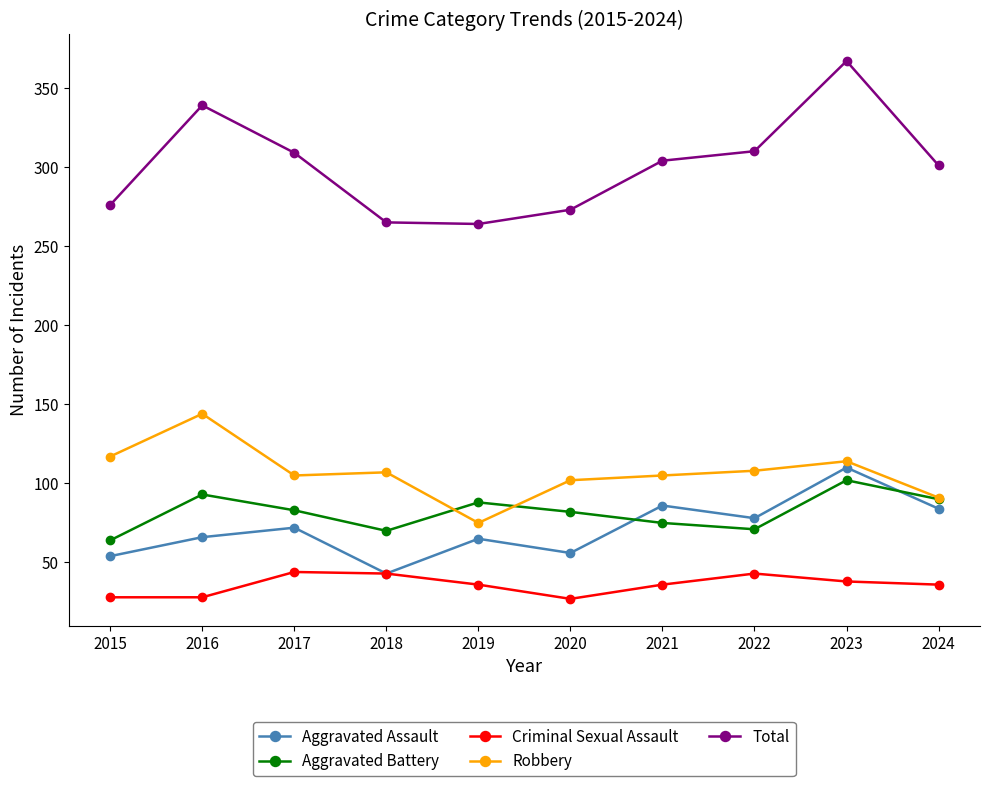

What is the value of the Aggravated Battery point at the 8th from the left?

71